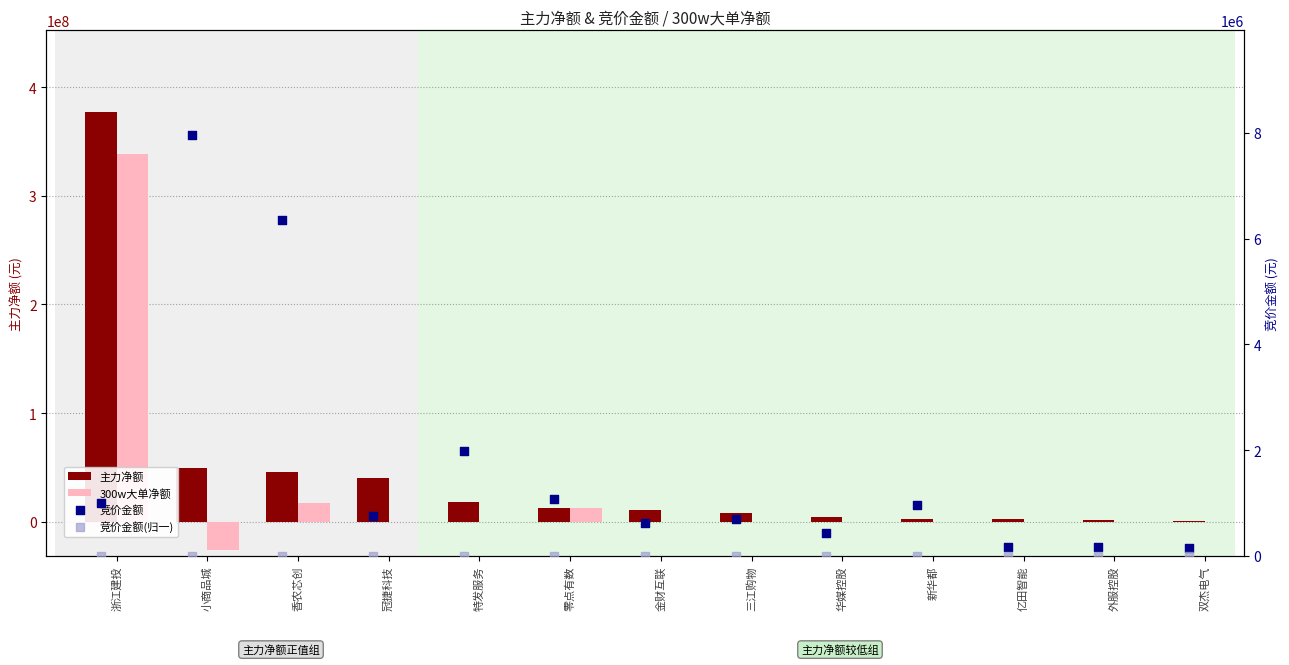

Which series reaches the maximum Y coordinate?

主力净额